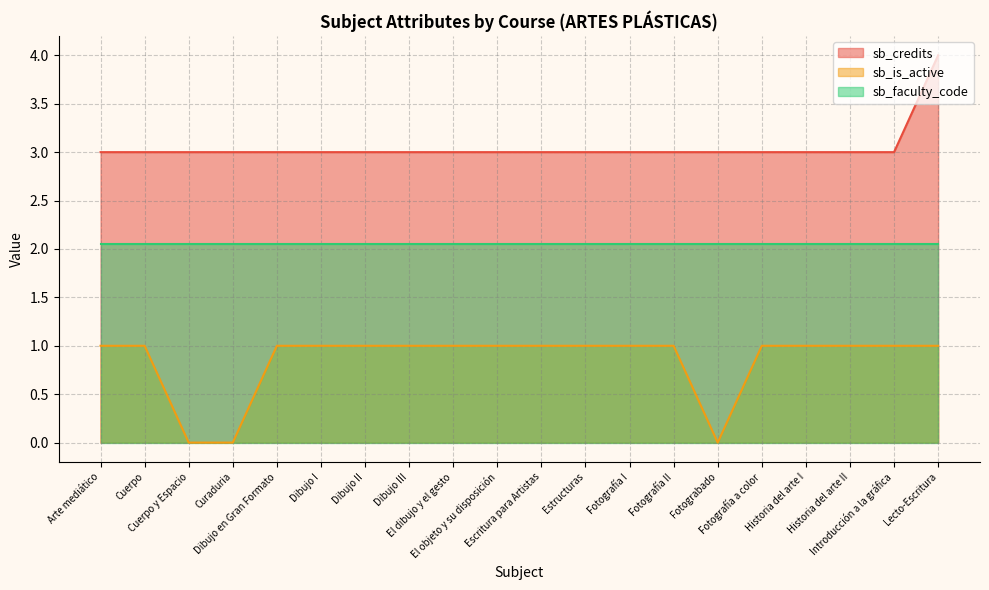

What is the difference between the sb_credits values at Lecto-Escritura and Dibujo I?

1.0